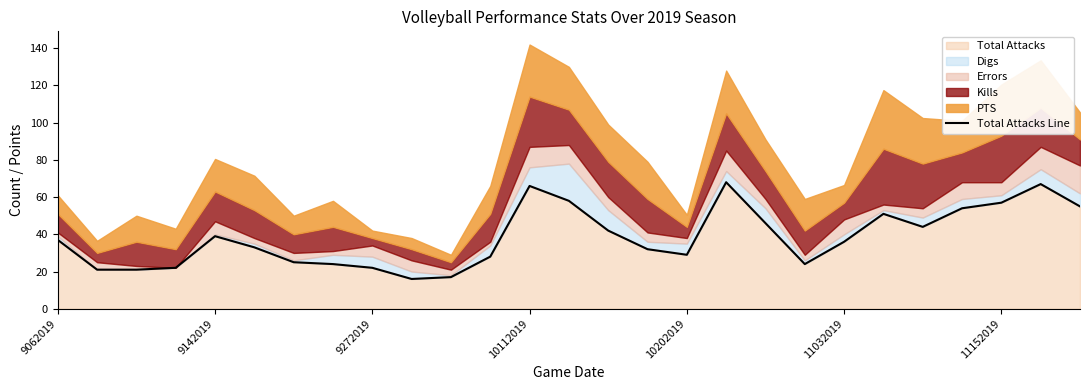

The Total Attacks series shows 57 at 11152019. True or false?

True